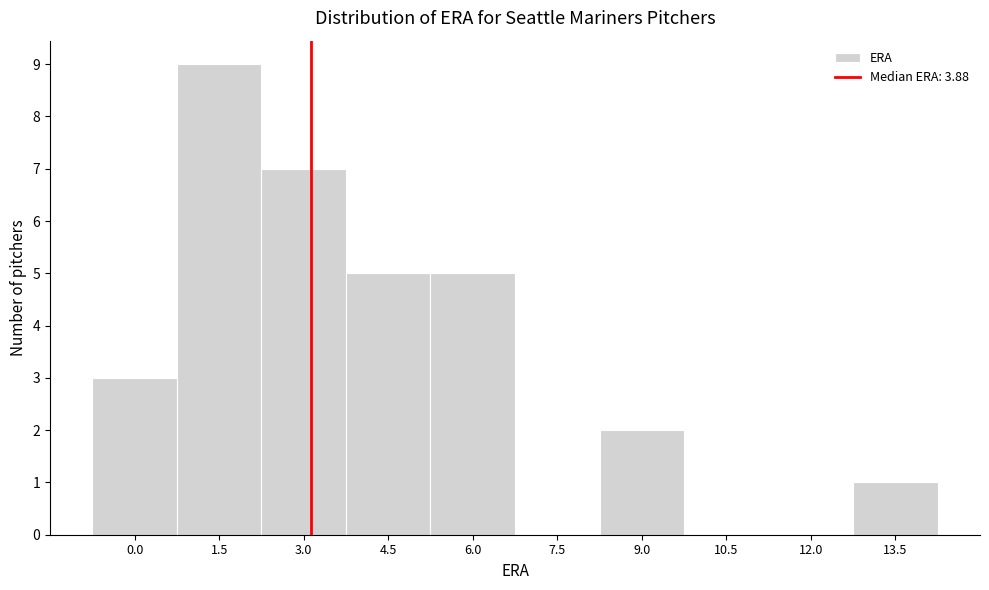

Reading left to right, list all the values displayed in this chart.

0.0=3	1.5=9	3.0=7	4.5=5	6.0=5	7.5=0	9.0=2	10.5=0	12.0=0	13.5=1